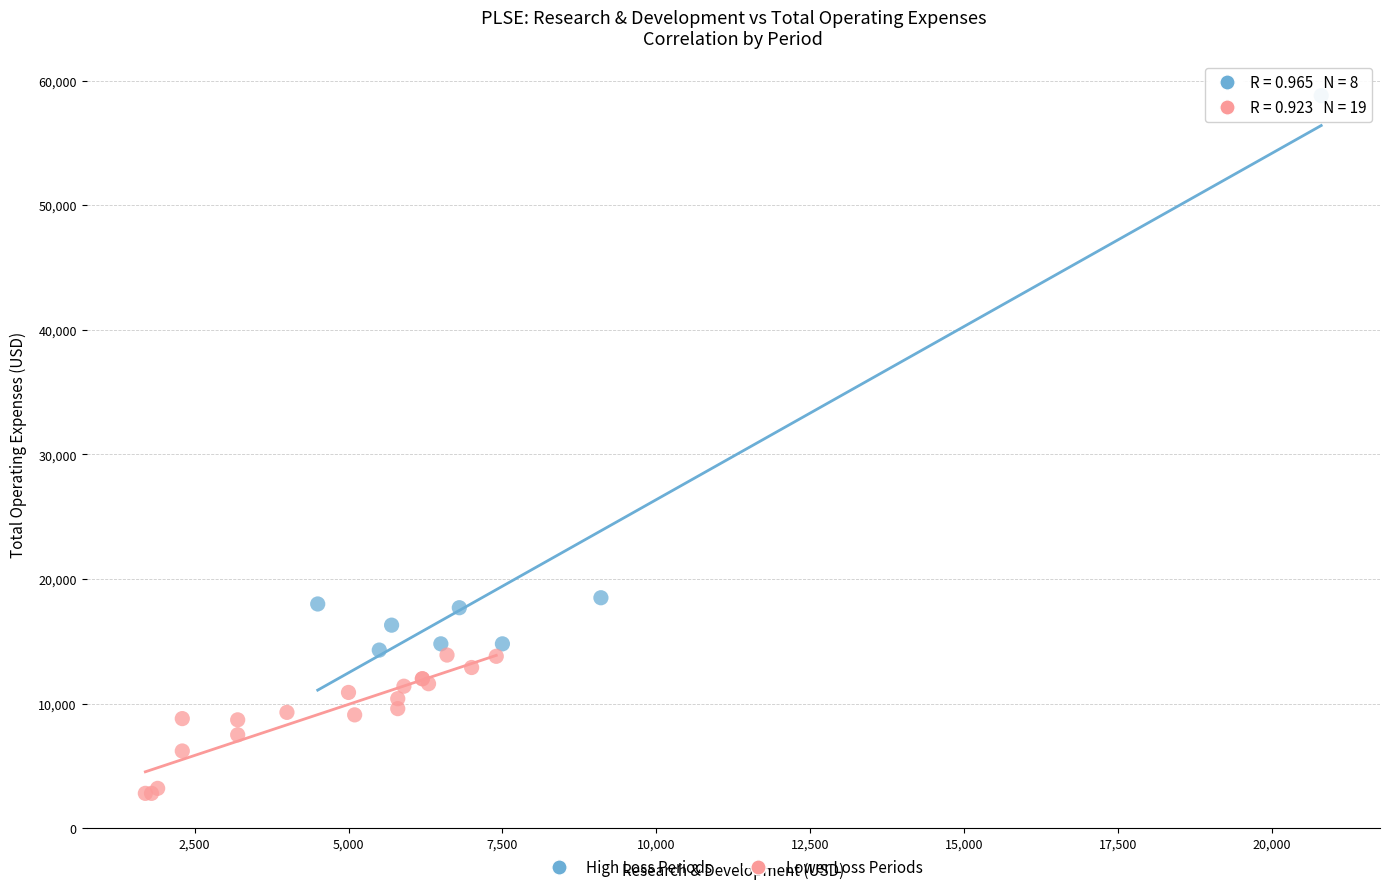

Which series has the largest Y range (max minus min)?

High Loss Periods